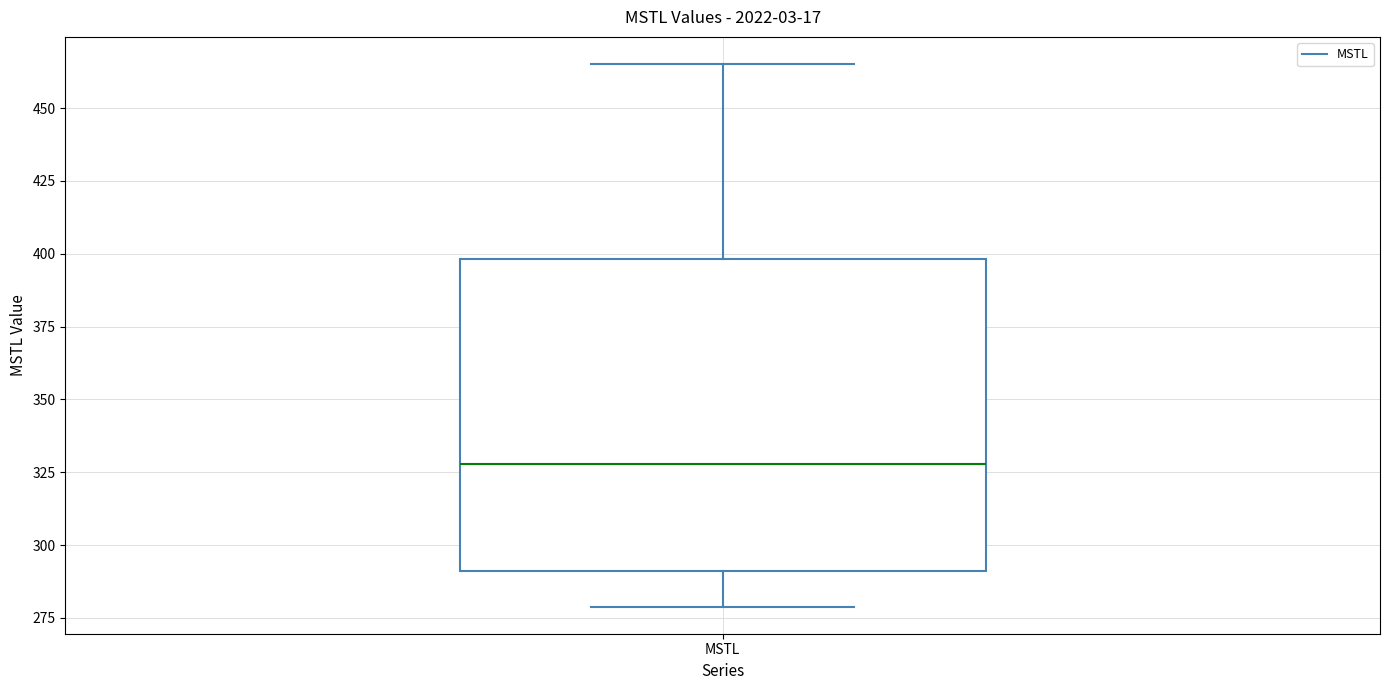

Read this box plot against the y-axis: the position of the median line, the range covered by the box, and the ends of both whiskers. The values are not printed on the chart, so give them approximately, as read against the axis.

median 330, box 290 to 400, whiskers 280 to 465